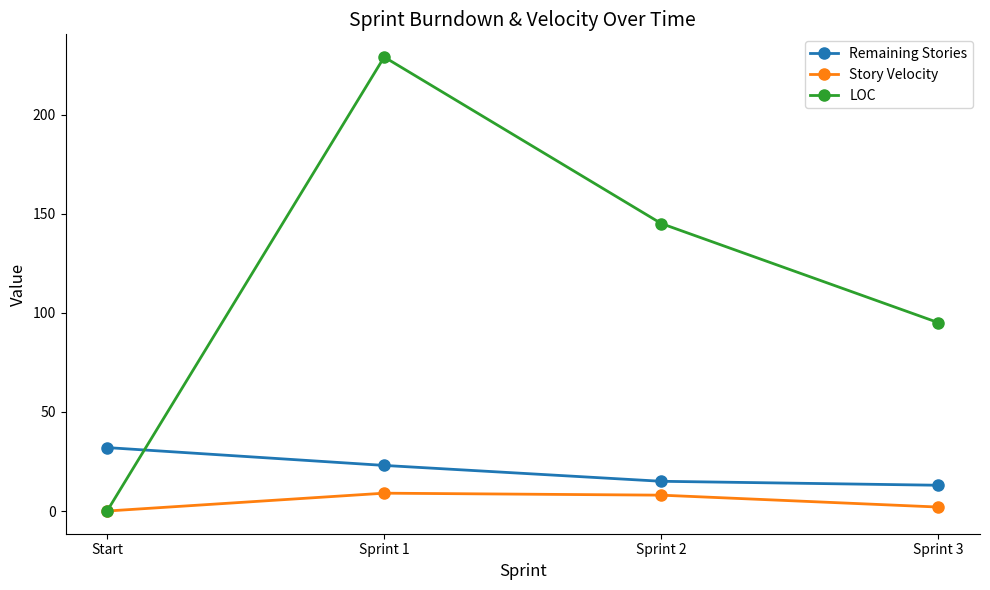

At Sprint 3, list the series in order from smallest to largest.

Story Velocity, Remaining Stories, LOC